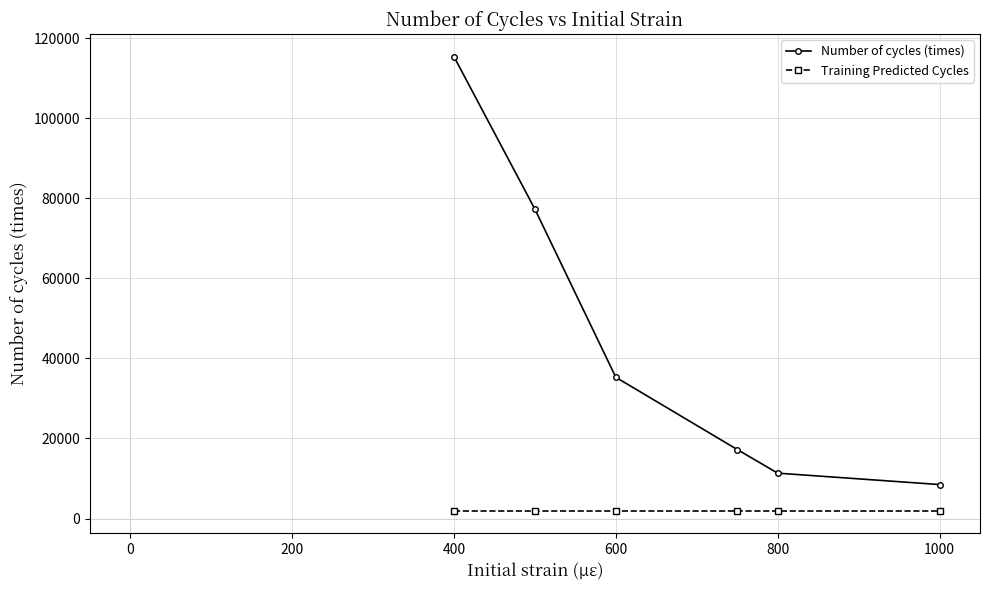

Which series has the largest range (max minus min)?

Number of cycles (times)